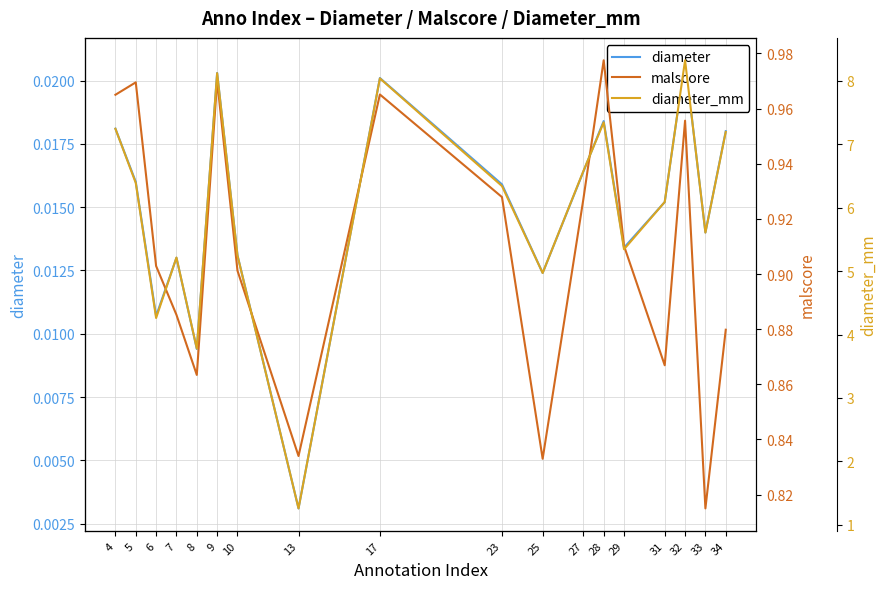

The value of diameter_mm at 9 is 8.1. True or false?

True